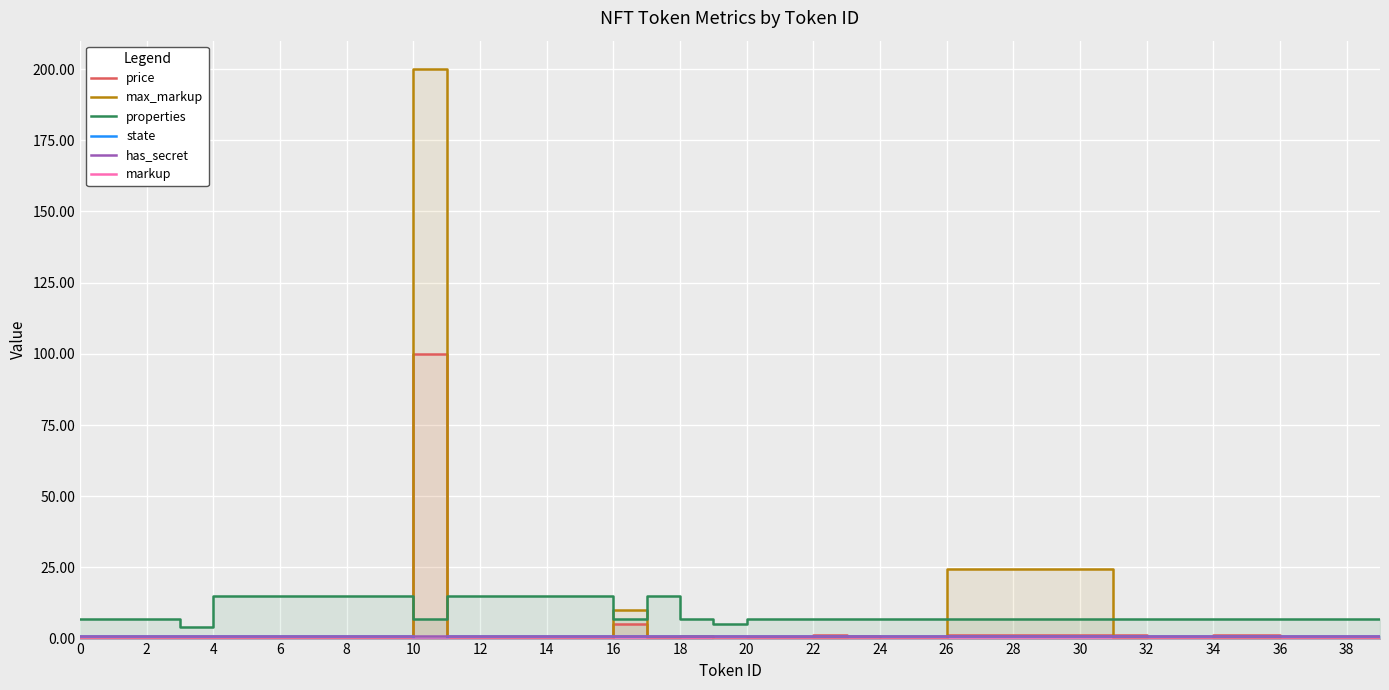

True or false: state and markup cross at least once.

False